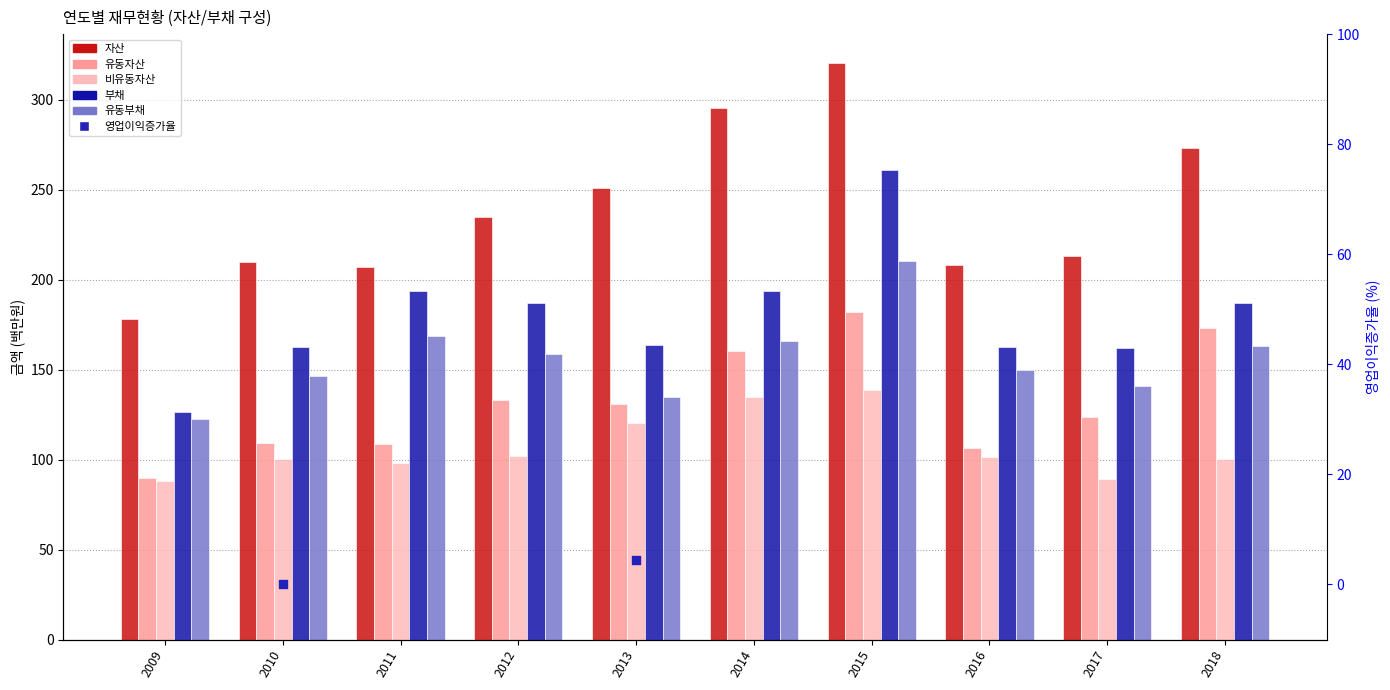

At how many categories does at least one series exceed 176?

10